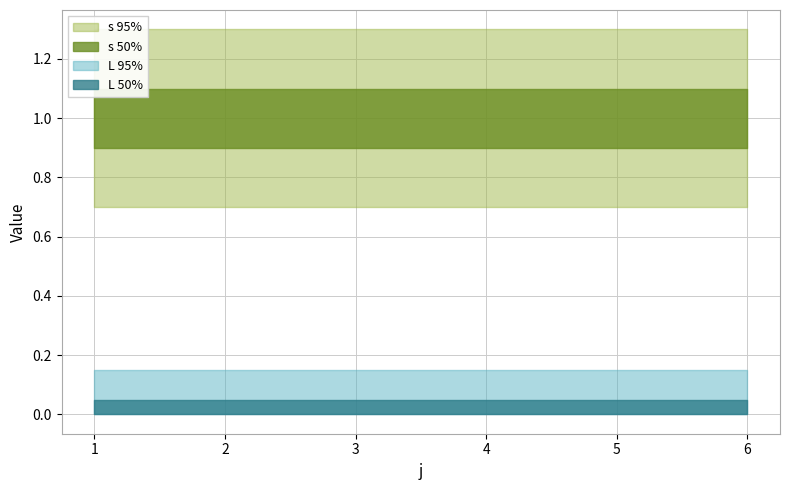

The value of L at 2 is 0. True or false?

True